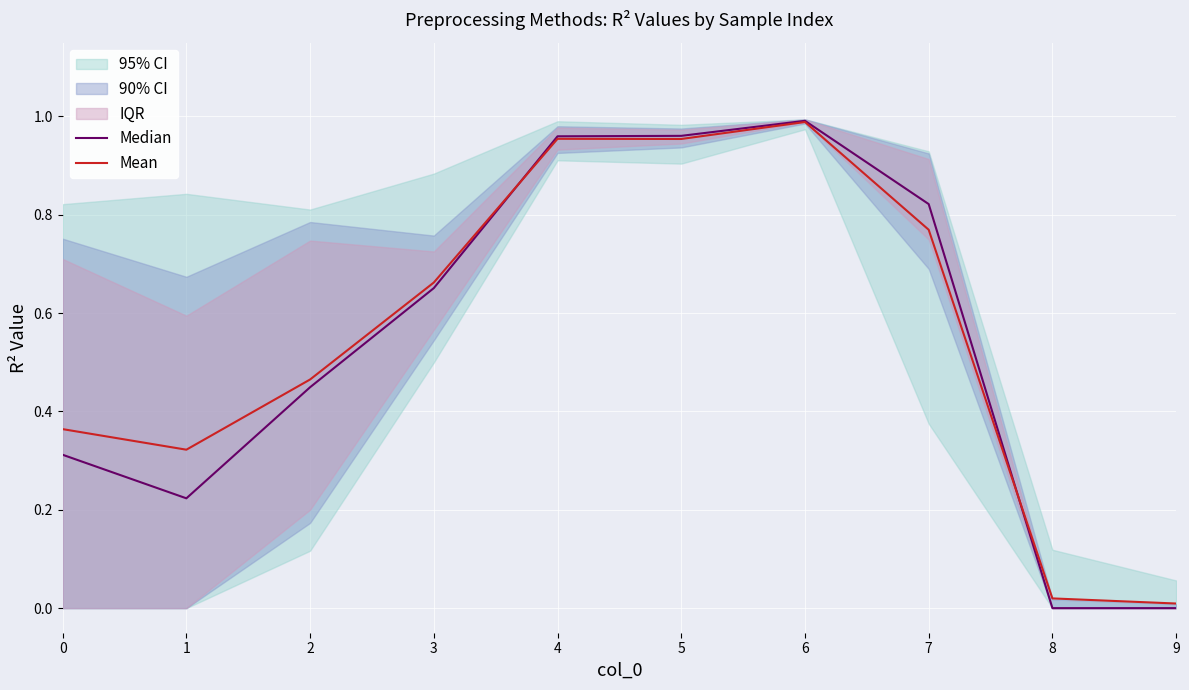

Which category has the lowest value in the Mean series?

9